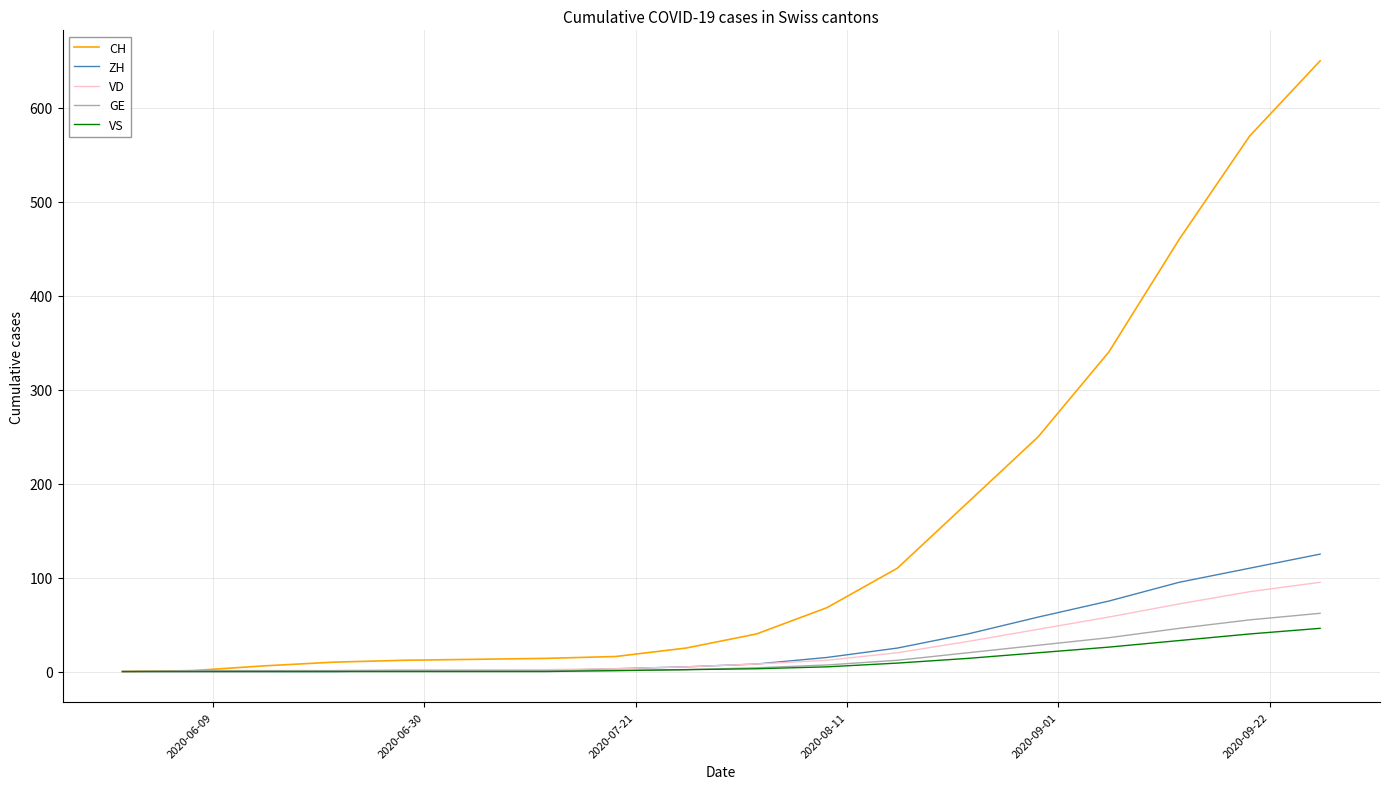

What is the highest value of the VS series?

46